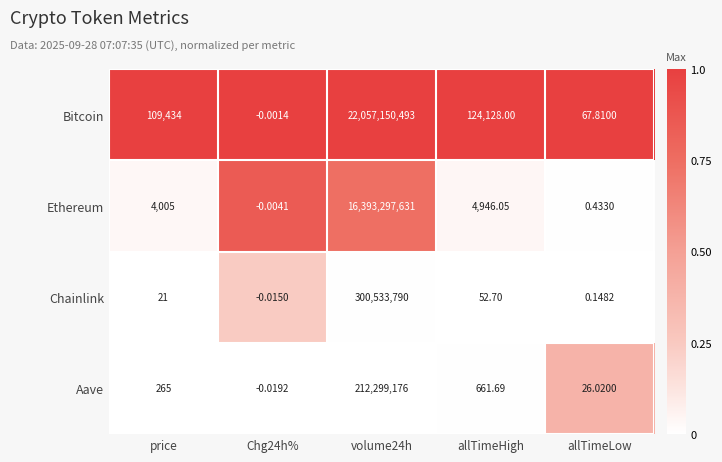

What is the total value across all series at allTimeLow?

94.4